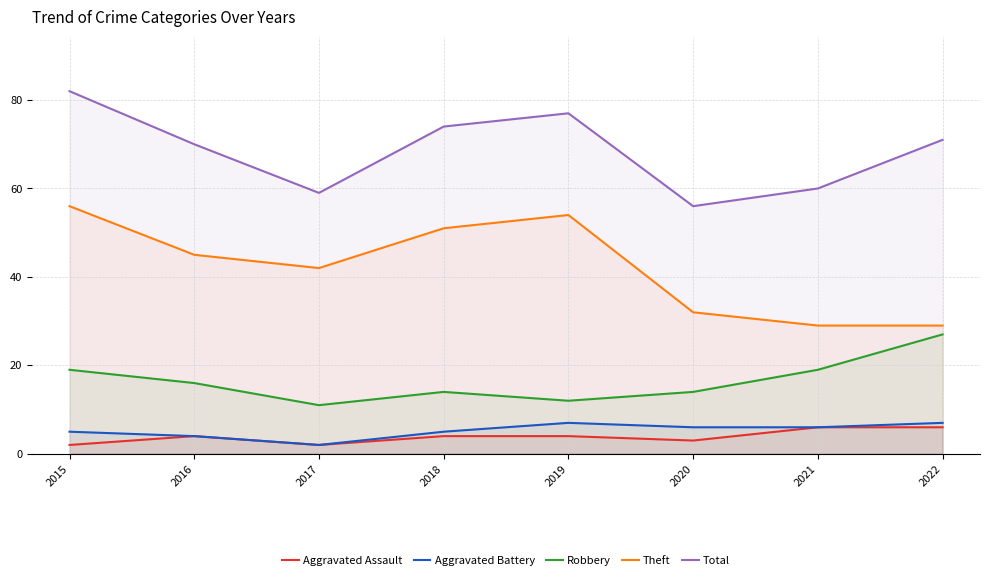

What is the greatest value displayed?

82